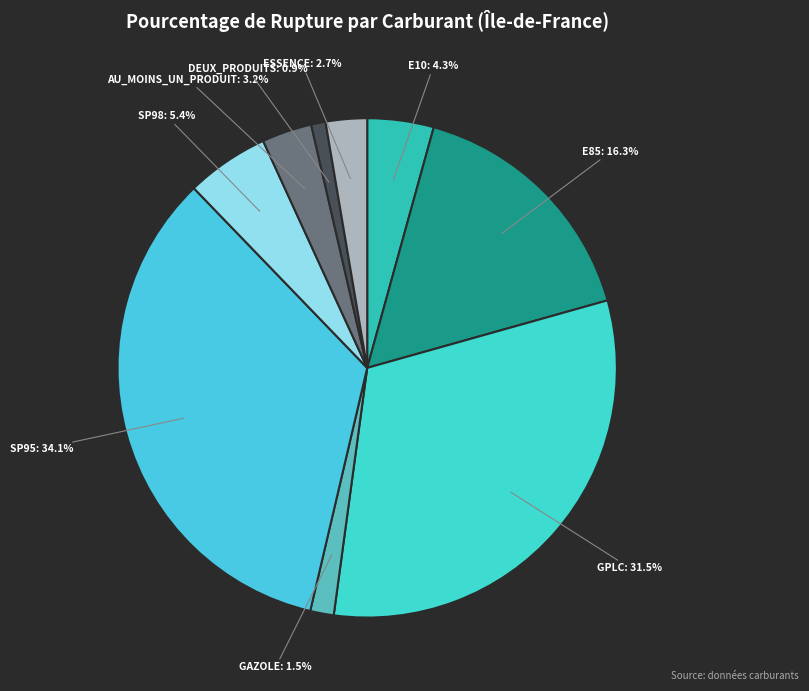

Count the number of slices in the pie.

9